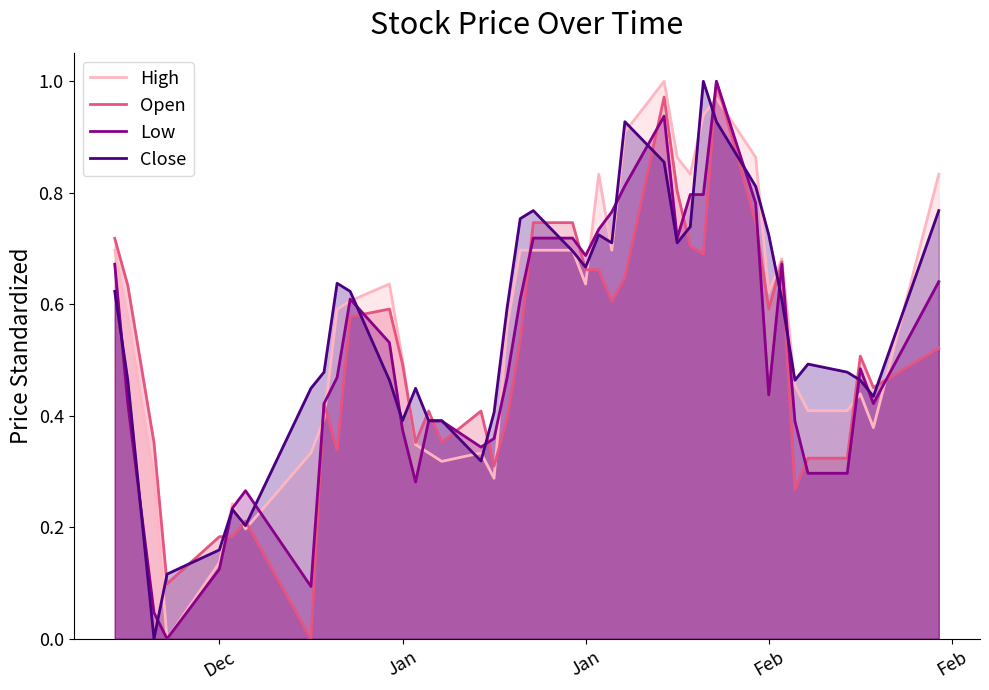

What are all the series names shown in the legend?

High, Open, Low, Close